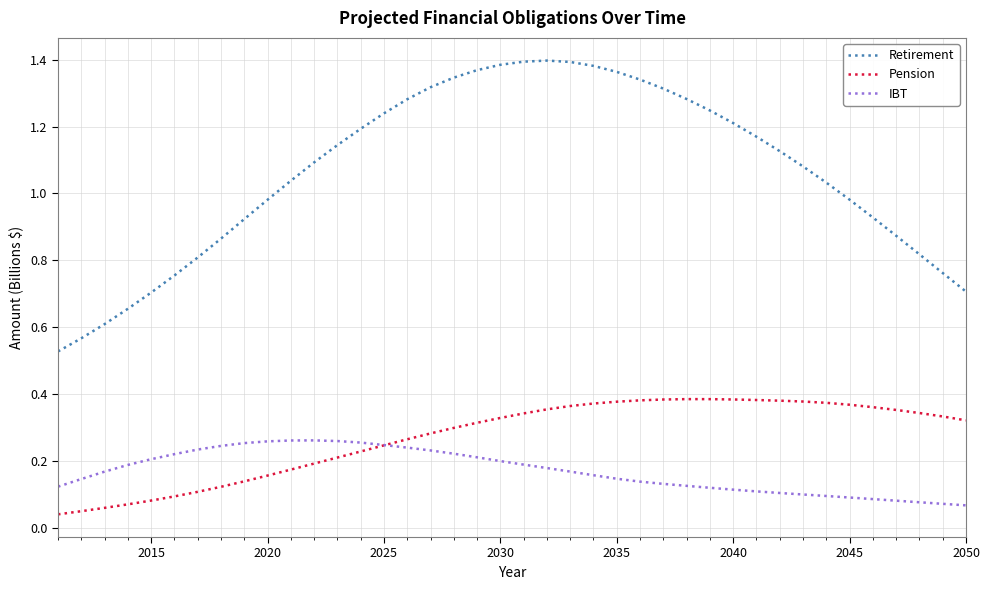

Which series has the largest total across all categories?

Retirement